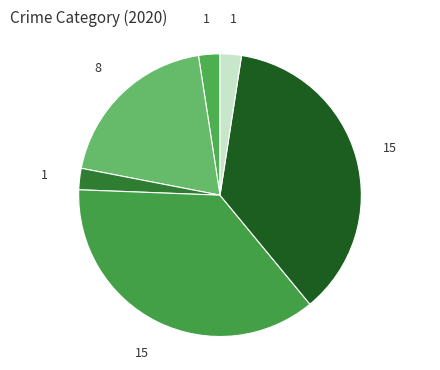

How many slices are in this pie chart?

6